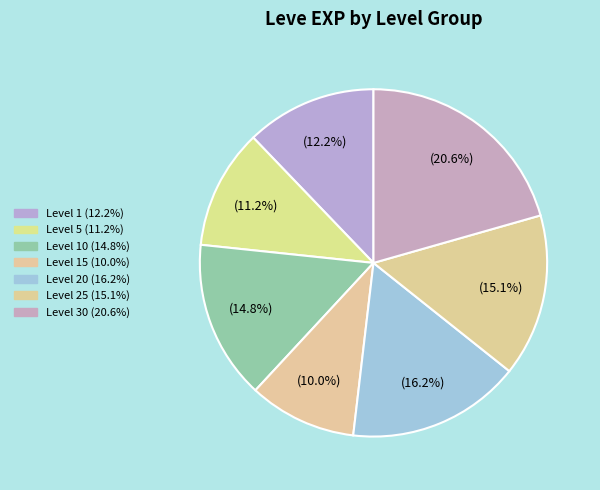

How many slices are in this pie chart?

7